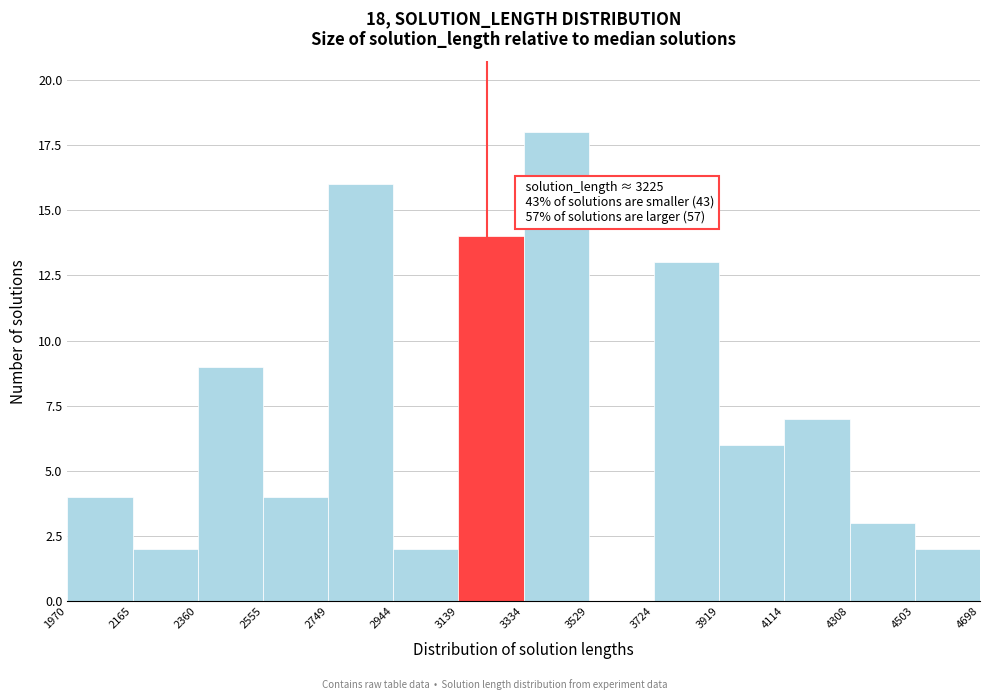

Which range on the x-axis has the tallest bar?

3334 to 3529